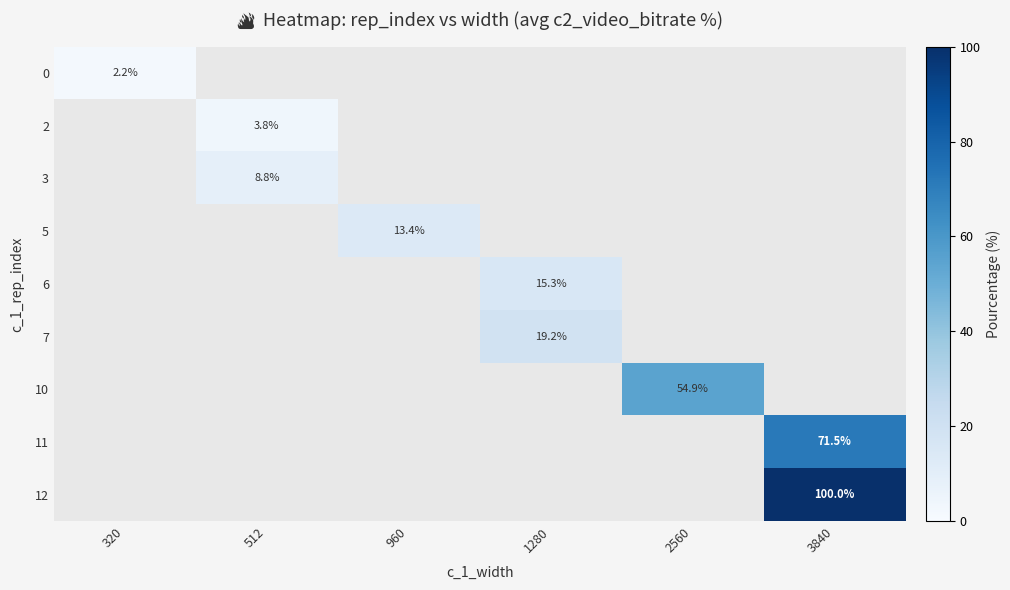

What is the highest value of the row_0 series?

2.2